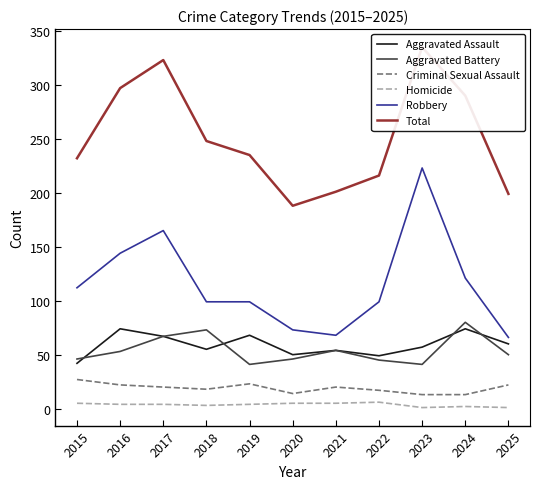

At 2025, list the series in order from largest to smallest.

Total, Robbery, Aggravated Assault, Aggravated Battery, Criminal Sexual Assault, Homicide